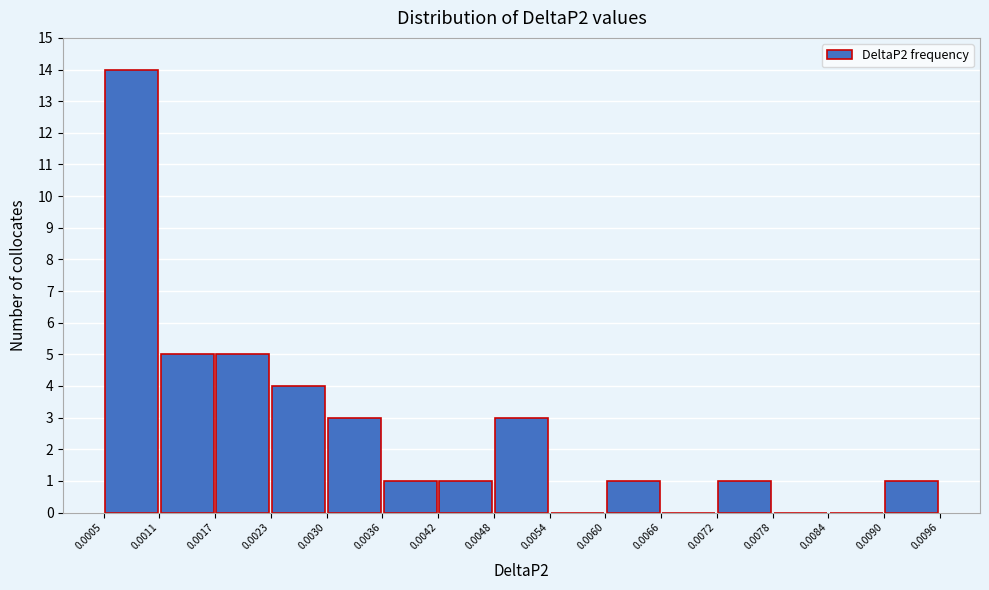

Reading left to right, list every bar in this chart as the range it spans on the x-axis followed by its height. The values are not printed on the chart, so give them approximately, as read against the axis.

0.0005 to 0.0011: 14
0.0011 to 0.0017: 5
0.0017 to 0.0023: 5
0.0023 to 0.0030: 4
0.0030 to 0.0036: 3
0.0036 to 0.0042: 1
0.0042 to 0.0048: 1
0.0048 to 0.0054: 3
0.0054 to 0.0060: 0
0.0060 to 0.0066: 1
0.0066 to 0.0072: 0
0.0072 to 0.0078: 1
0.0078 to 0.0084: 0
0.0084 to 0.0090: 0
0.0090 to 0.0096: 1